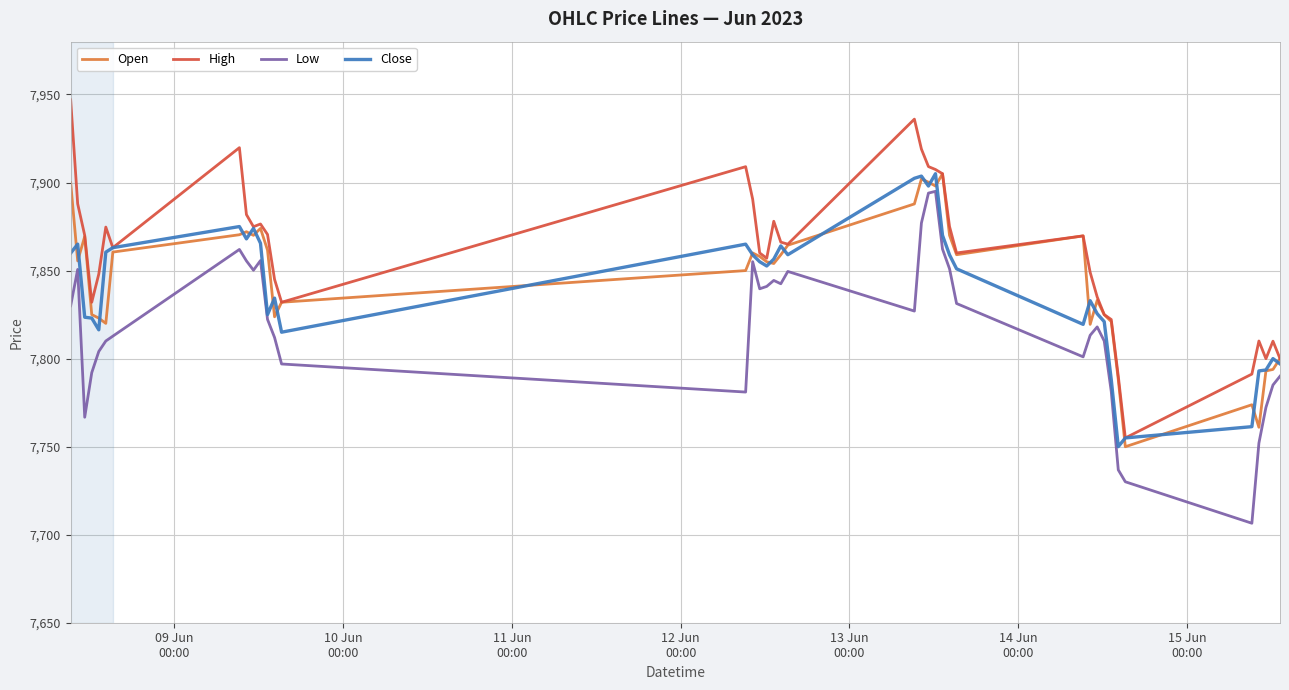

True or false: High and Low cross at least once.

False